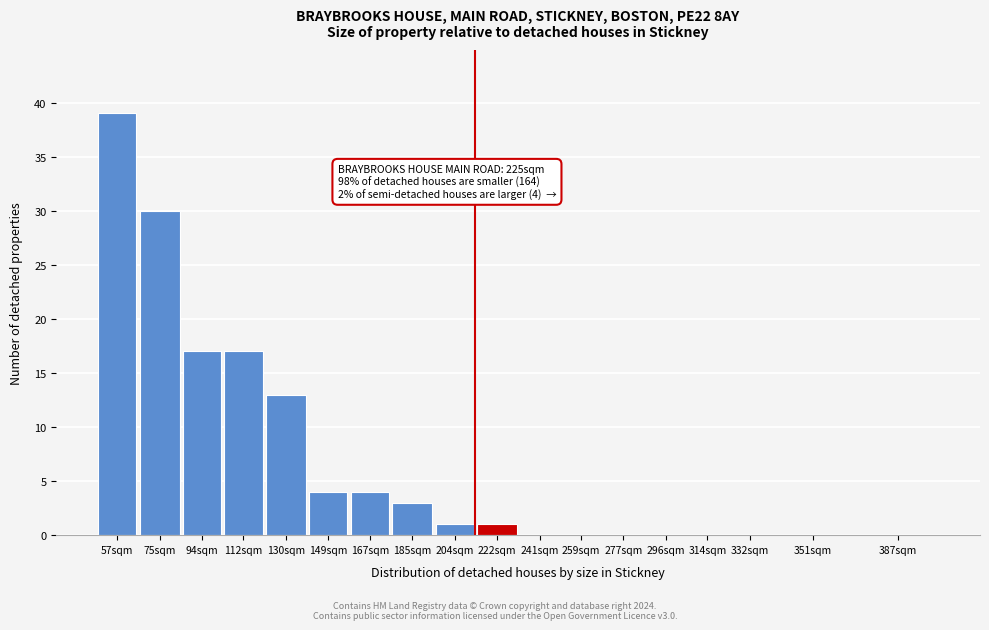

Reading left to right, list all the values displayed in this chart.

57sqm=39	75sqm=30	94sqm=17	112sqm=17	130sqm=13	149sqm=4	167sqm=4	185sqm=3	204sqm=1	222sqm=1	241sqm=0	259sqm=0	277sqm=0	296sqm=0	314sqm=0	332sqm=0	351sqm=0	387sqm=0